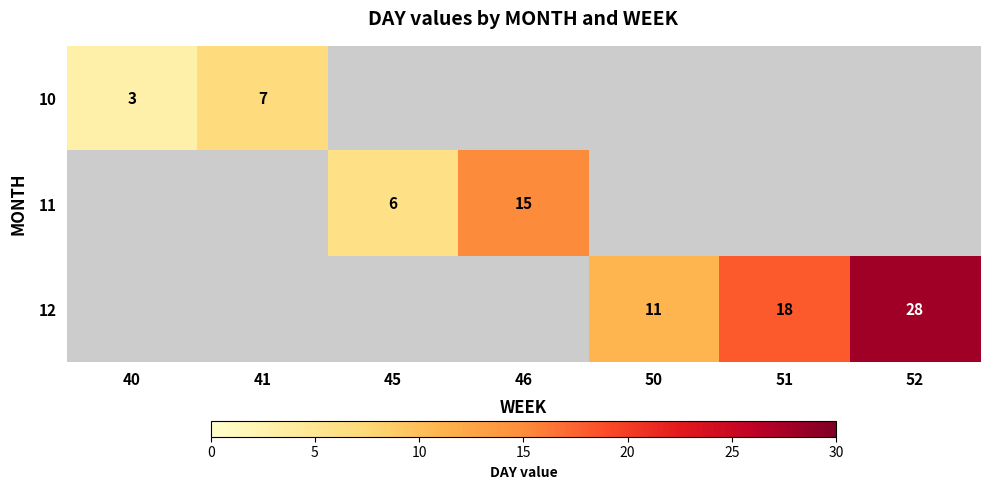

The value of 10 at 41 is 7. True or false?

True